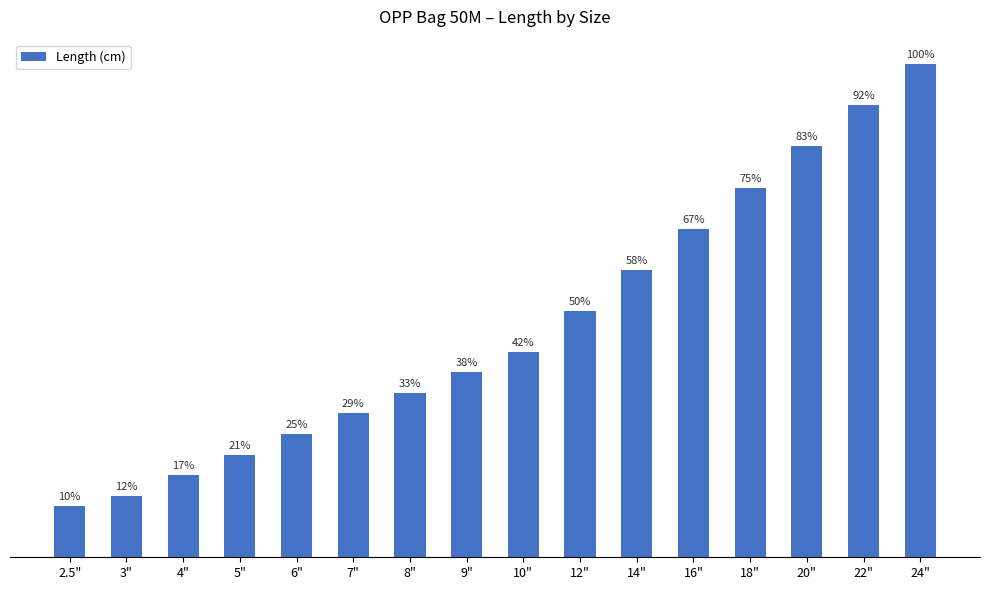

The value at 8" is 11.5. True or false?

False